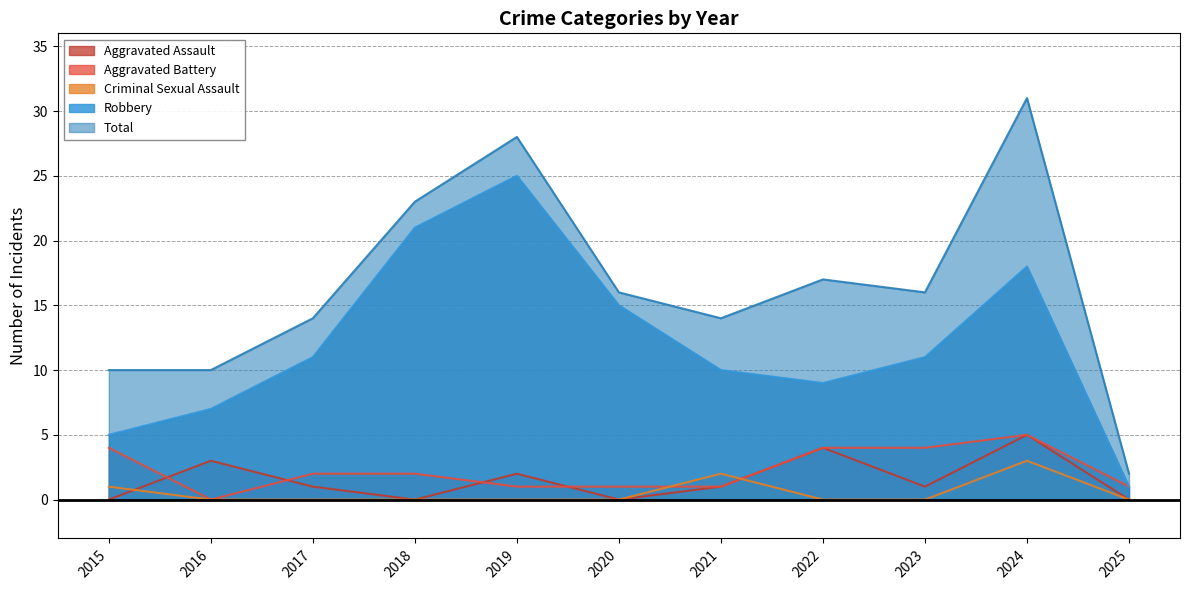

What is the difference between the Robbery values at 2022 and 2023?

2